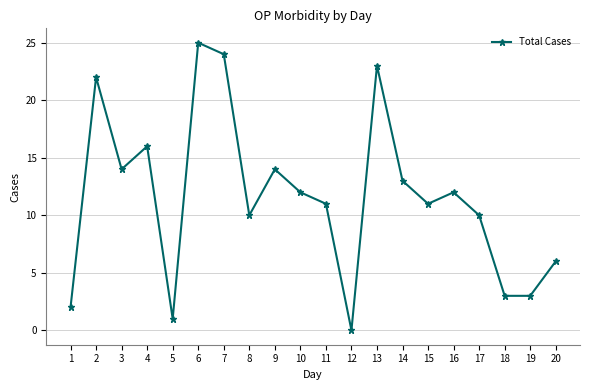

The chart shows a value of 12 at 10. True or false?

True